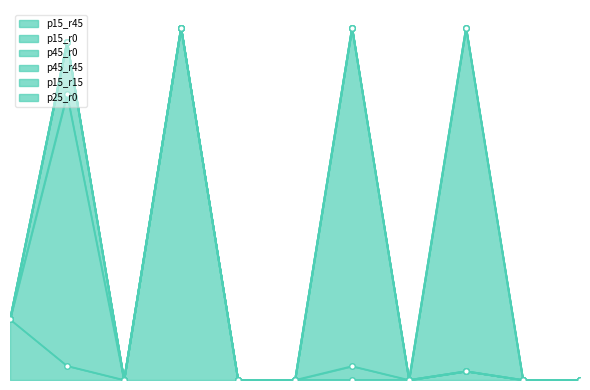

True or false: p25_r0 has more than 0 interior local peaks.

False